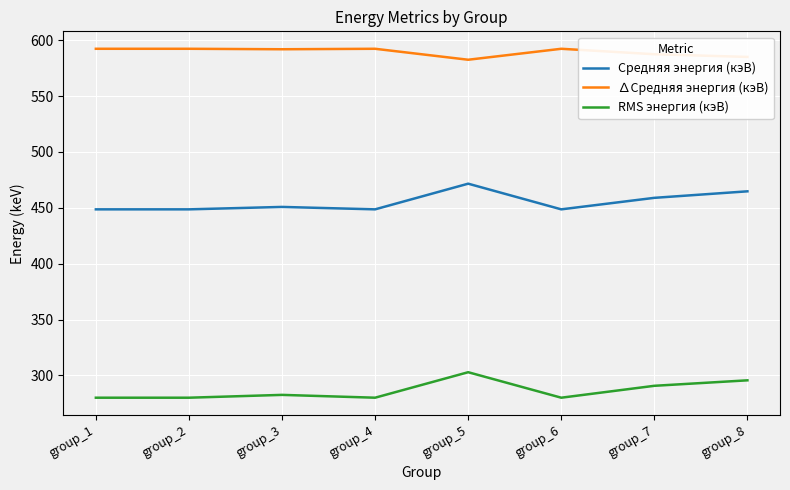

True or false: ∆Средняя энергия (кэВ) and Средняя энергия (кэВ) intersect in this chart.

False